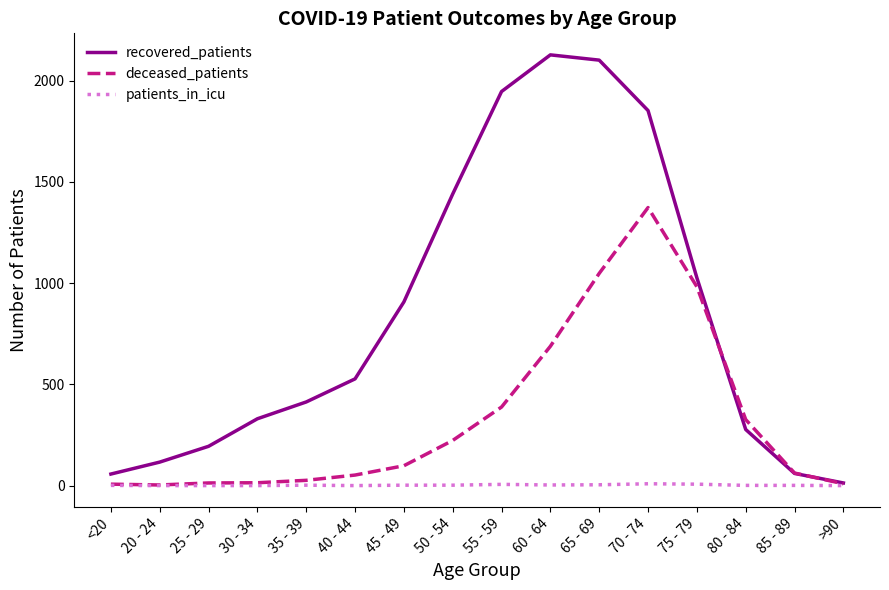

List the series in order of their overall mean, highest first.

recovered_patients, deceased_patients, patients_in_icu